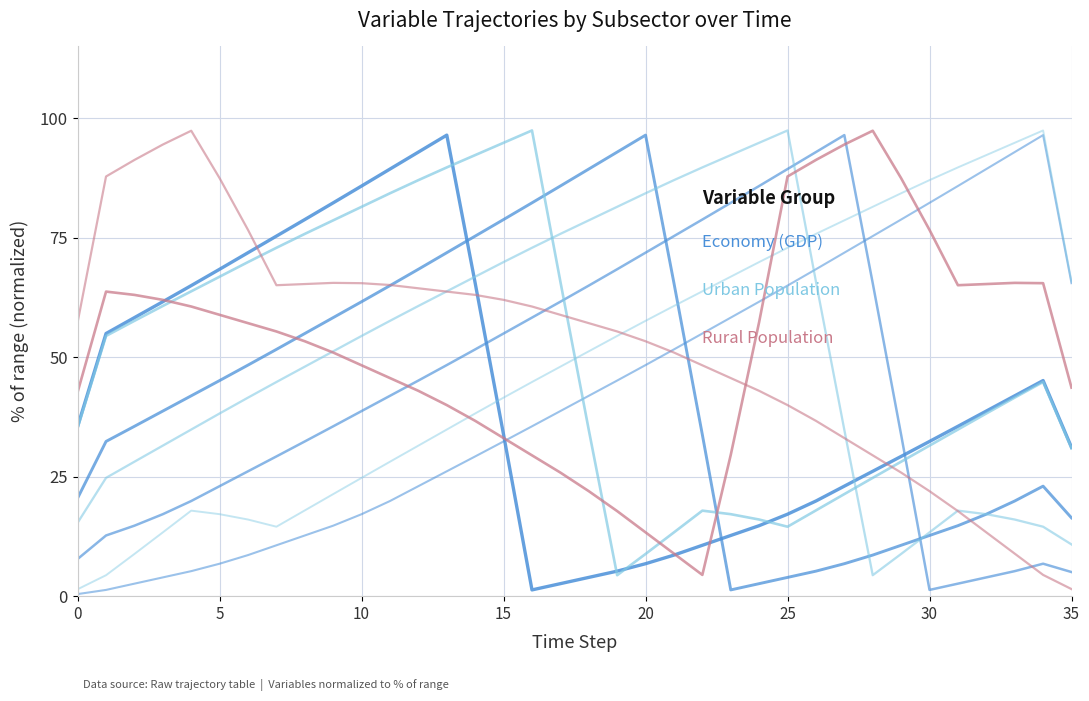

How many values in the Economy (GDP) series are below 41?

18